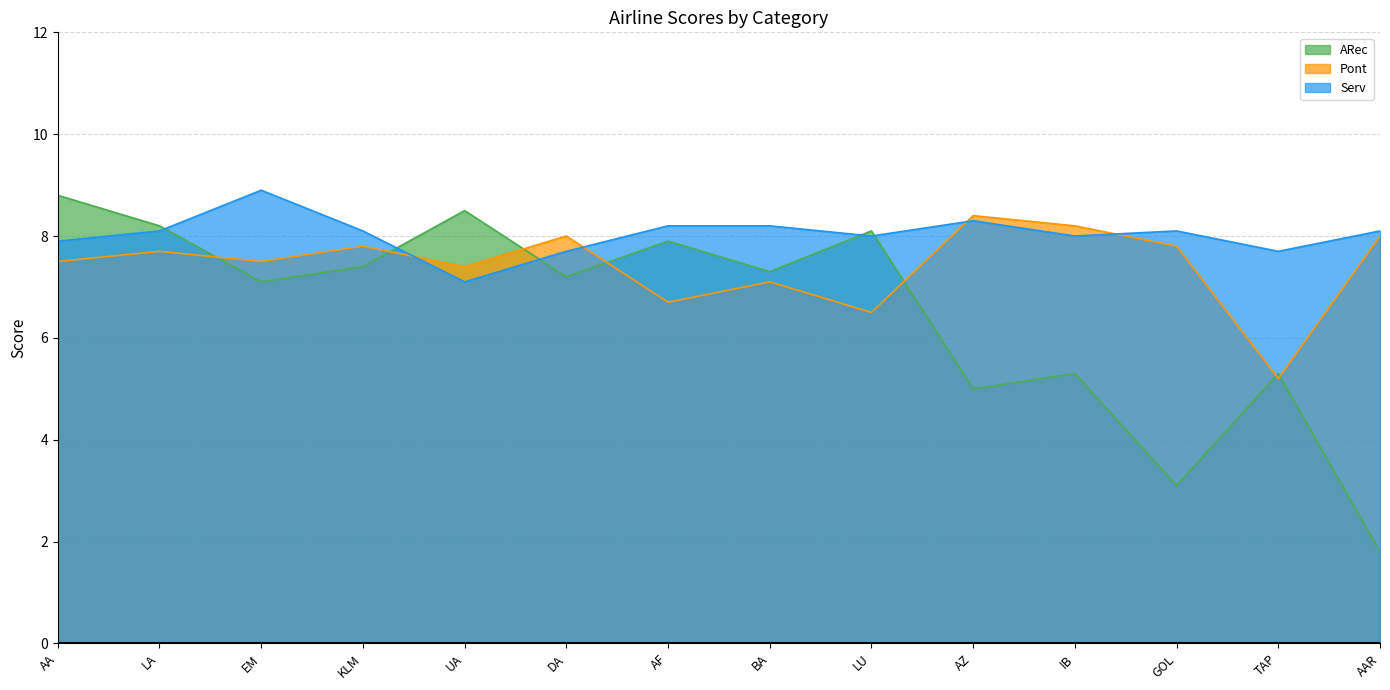

In Serv, how many points are lower than both neighbors (excluding endpoints)?

4